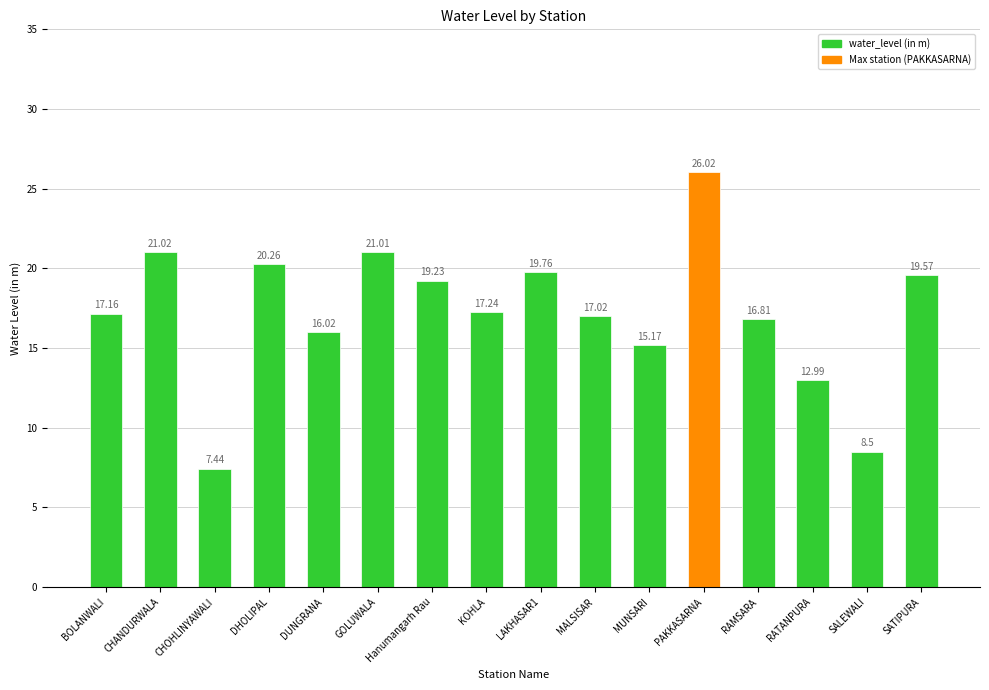

What is the average value?

17.2